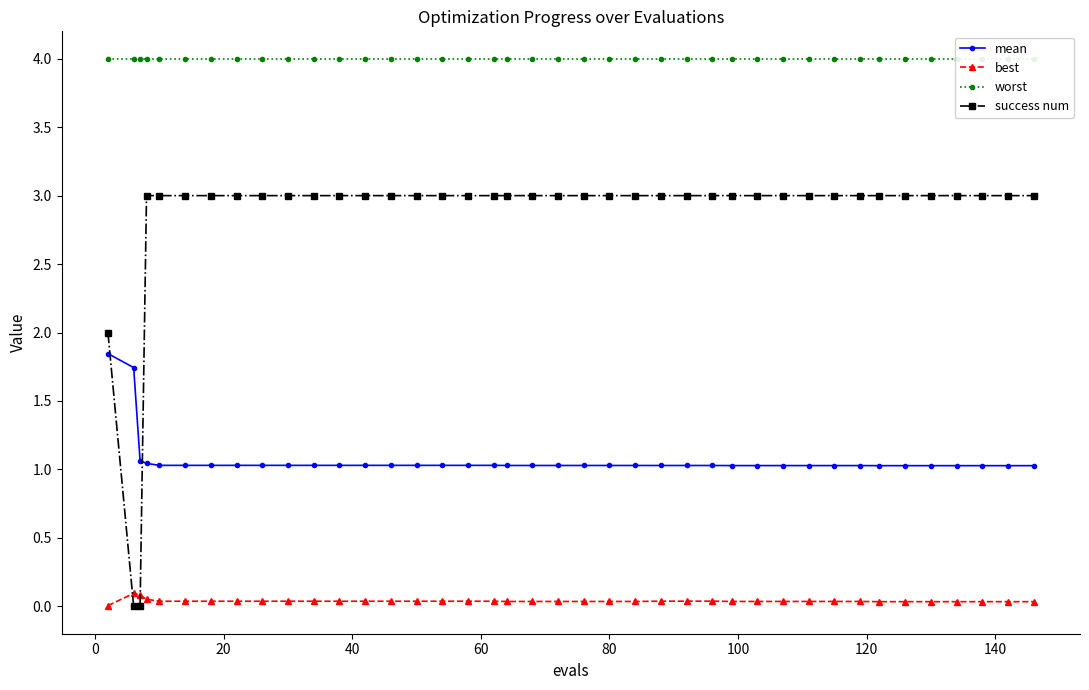

How many intersections are there between best and success num?

2